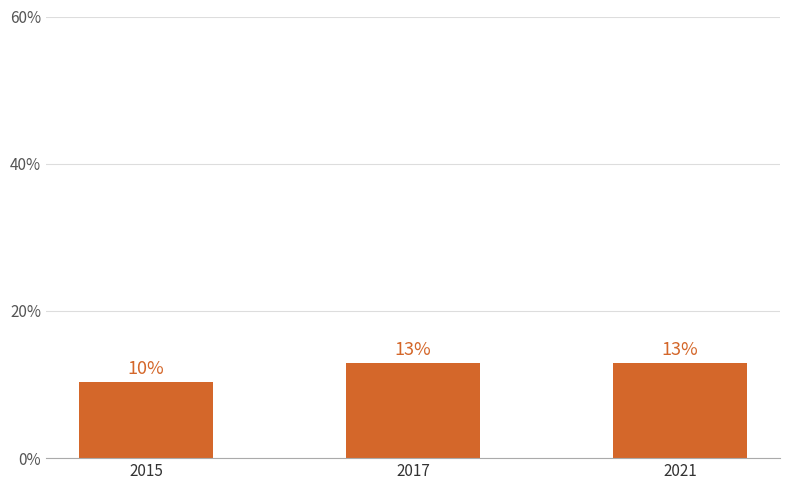

Between 2015 and 2017, which is larger?

2017